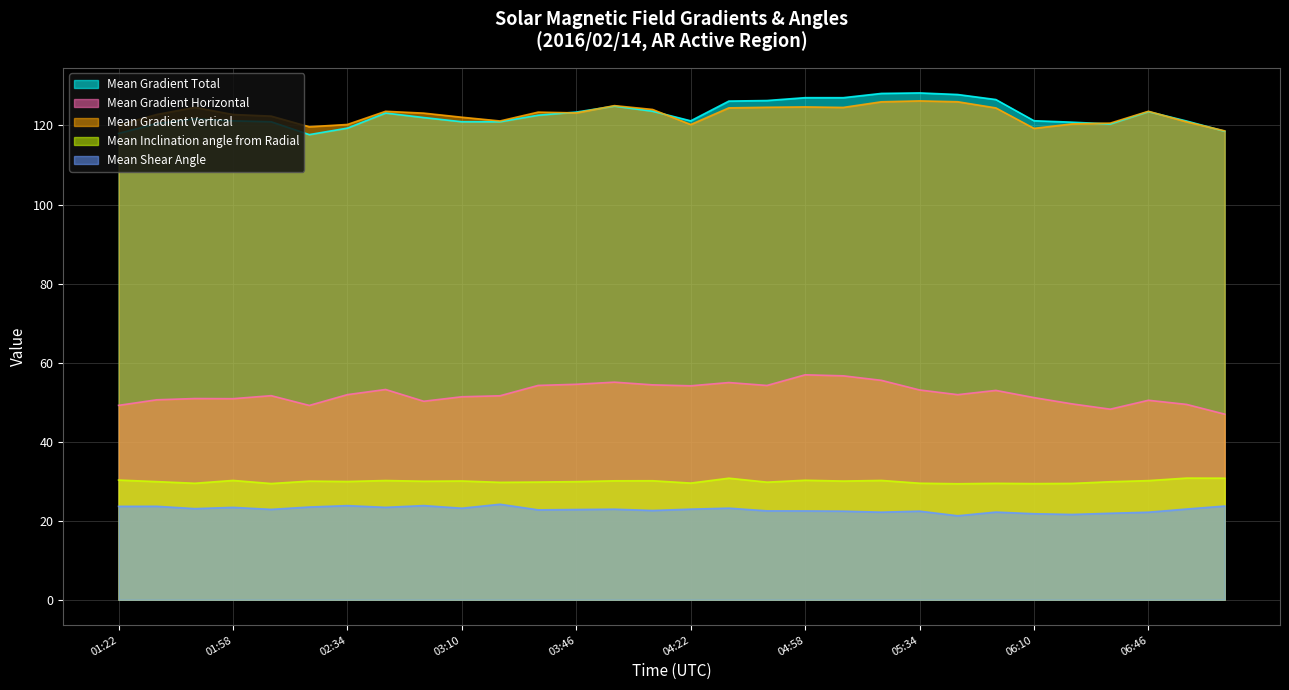

At which category does Mean Gradient Vertical reach its first local valley?

02:22